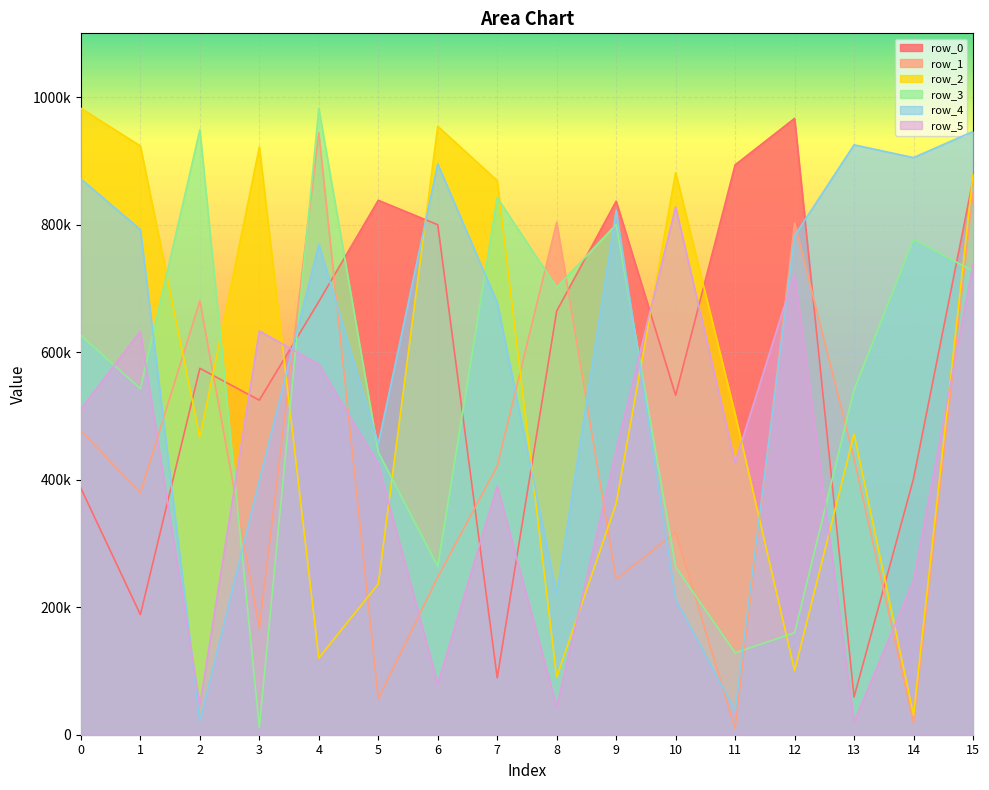

Reading left to right, what are all the values shown in this chart?

row_0: 0=386598	1=188377	2=574636	3=524671	4=679325	5=838186	6=799832	7=89244	8=664398	9=836756	10=532315	11=893684	12=966601	13=59149	14=401680	15=870345
row_1: 0=476793	1=379302	2=680404	3=167104	4=943855	5=56291	6=247197	7=421255	8=803559	9=243834	10=317438	11=9784	12=802848	13=432943	14=18435	15=850174
row_2: 0=982463	1=923368	2=466139	3=921526	4=120448	5=236448	6=954218	7=868972	8=90189	9=362759	10=881556	11=502634	12=100696	13=471717	14=30718	15=878728
row_3: 0=626332	1=542839	2=948760	3=11893	4=981924	5=443033	6=264326	7=842337	8=701314	9=800337	10=263178	11=128515	12=159872	13=541146	14=777363	15=727145
row_4: 0=871586	1=792266	2=21244	3=398468	4=769067	5=456196	6=895123	7=677622	8=220642	9=822328	10=212230	11=38104	12=782705	13=925111	14=905070	15=946080
row_5: 0=511009	1=632630	2=46671	3=633285	4=580901	5=424498	6=79635	7=390103	8=43801	9=446665	10=827791	11=426789	12=723555	13=19810	14=242078	15=737453